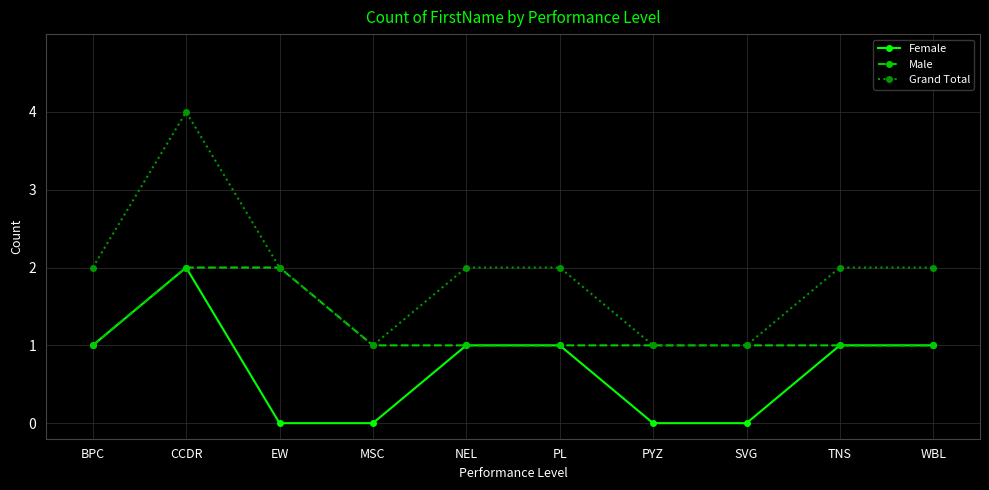

What is the label of the 1st point from the left?

BPC